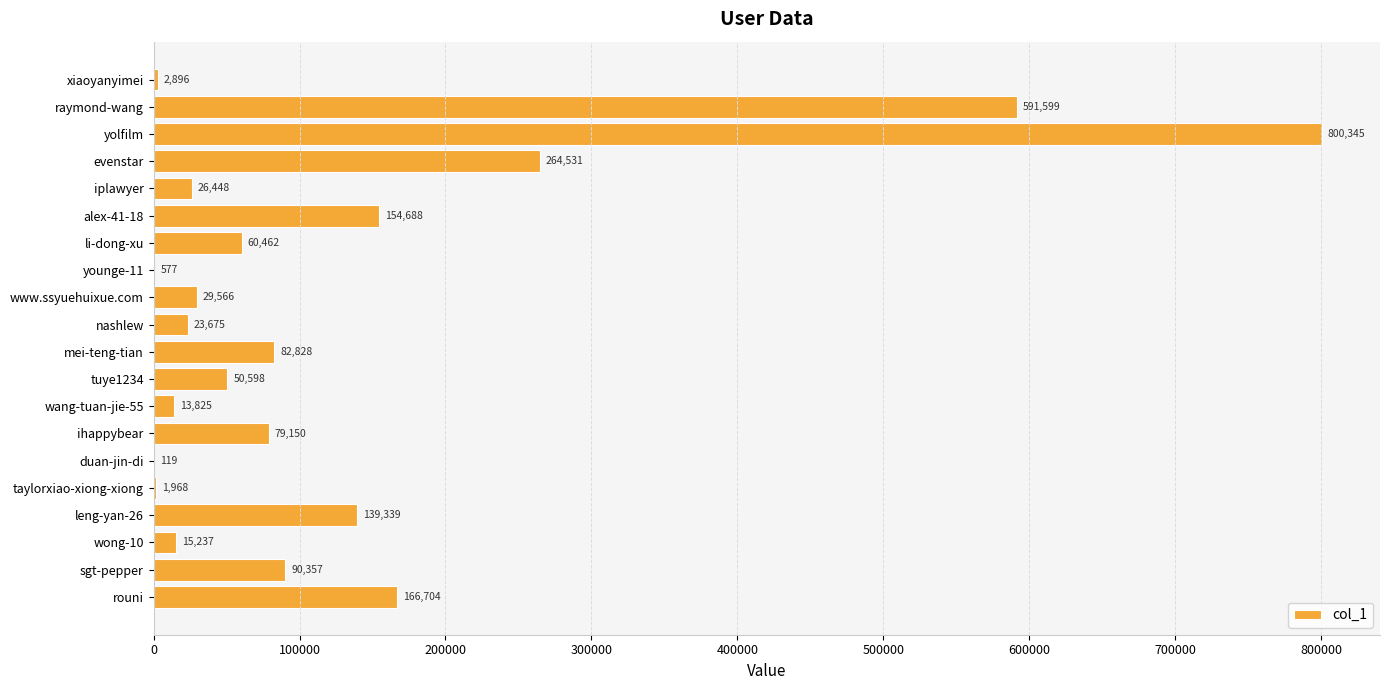

What is the sum of the values at www.ssyuehuixue.com and wong-10?

44803